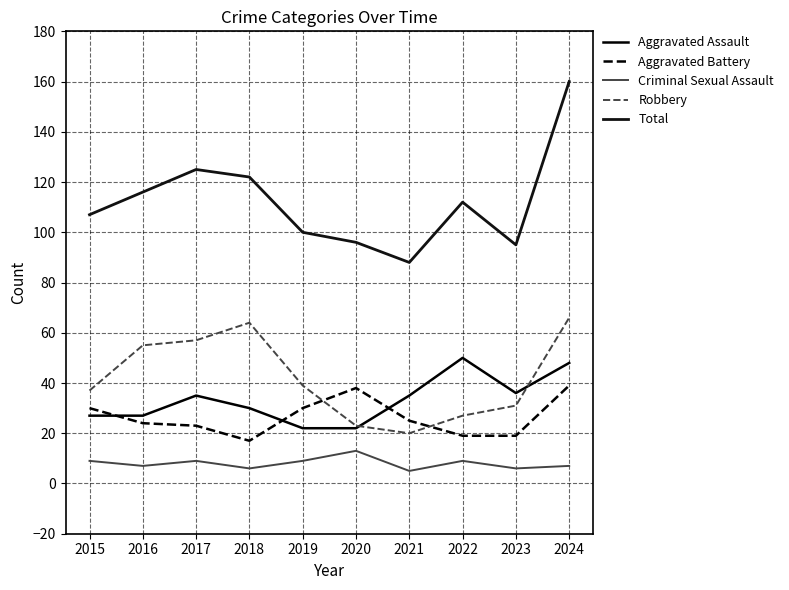

Rank the categories by Aggravated Battery value from highest to lowest.

2024, 2020, 2015, 2019, 2021, 2016, 2017, 2022, 2023, 2018